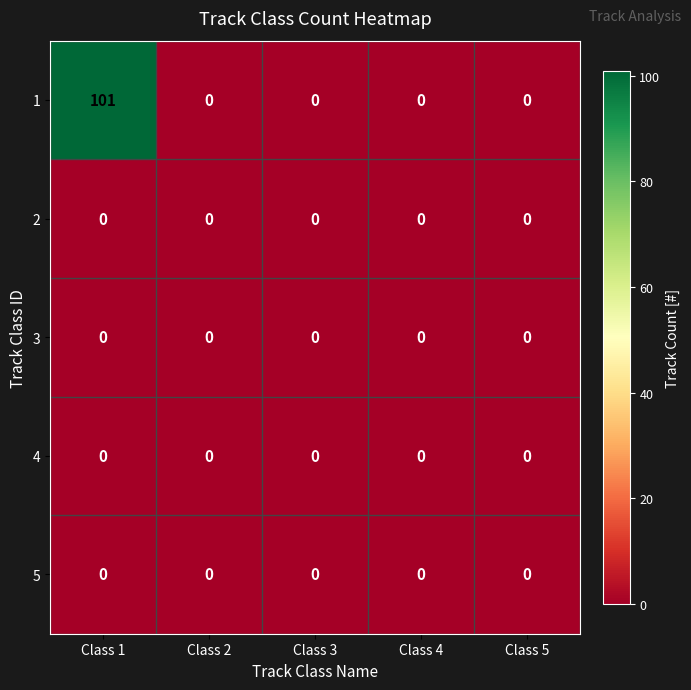

What is the greatest value displayed?

101